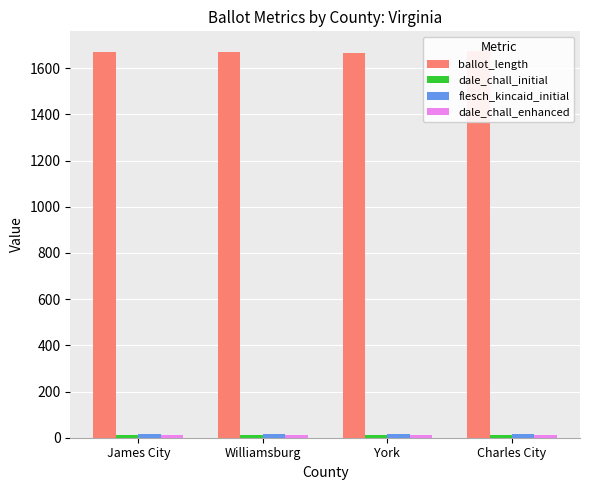

What is the label of the 4th bar from the right?

James City